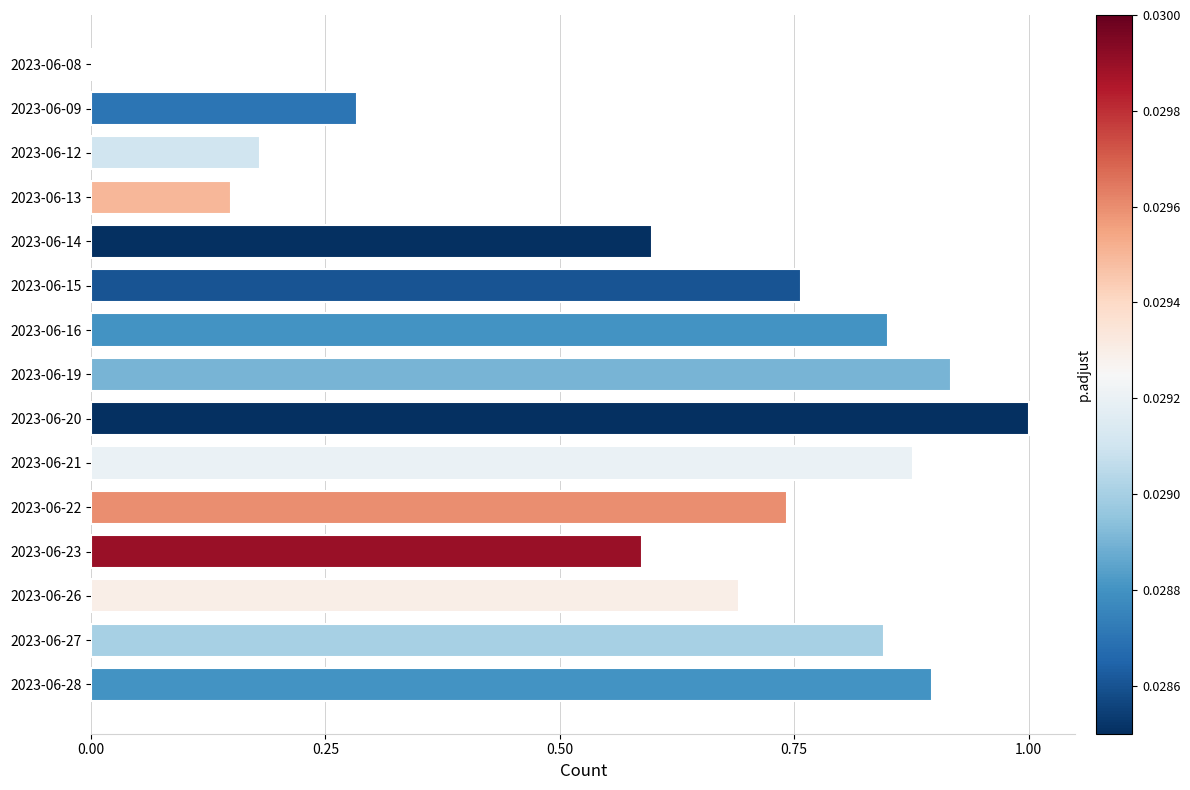

How many distinct data groups are displayed?

1